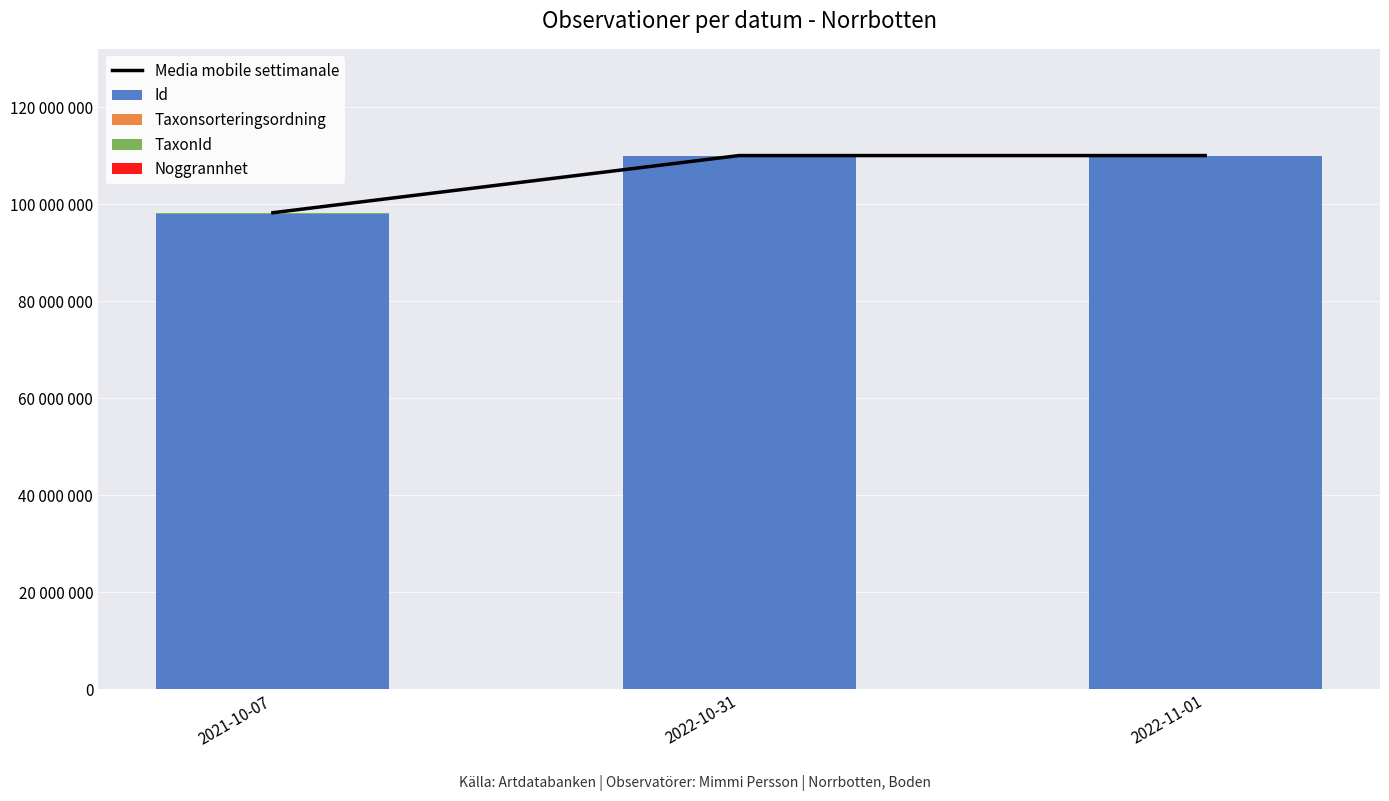

What is the lowest value of the Media mobile settimanale series?

98215477